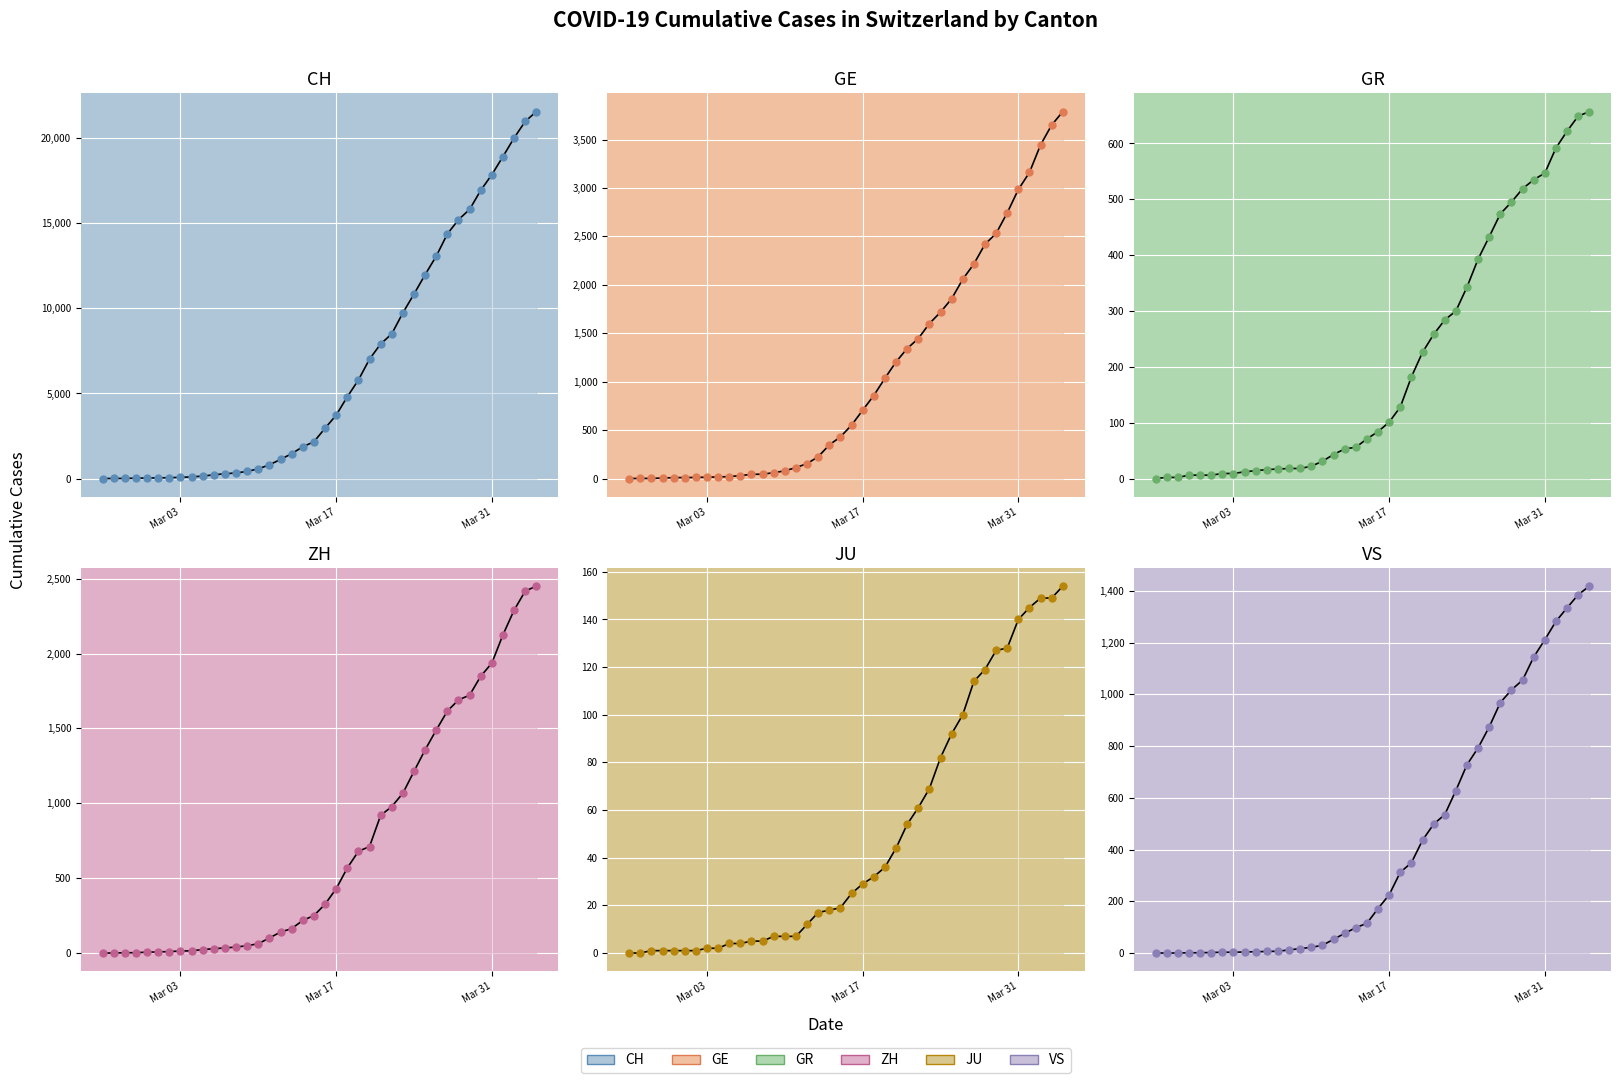

Which series has the largest Y range (max minus min)?

CH